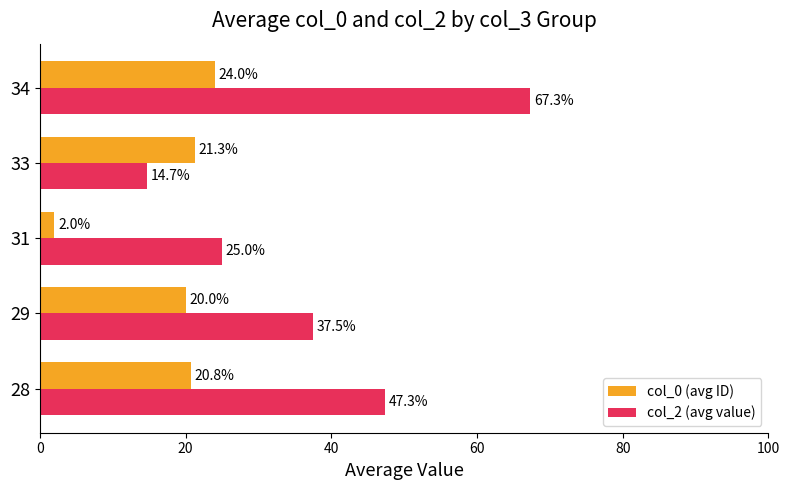

Which series has the largest total across all categories?

col_2 (avg value)